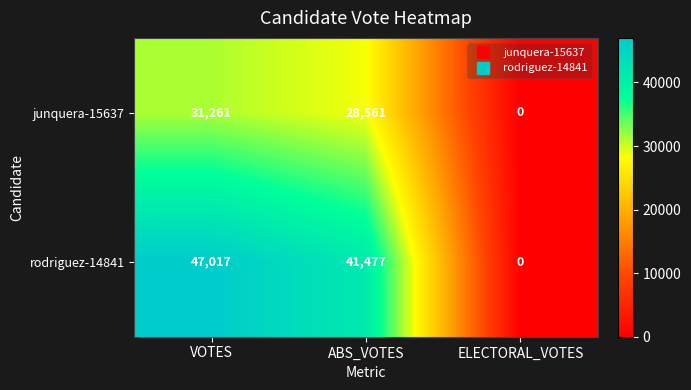

Reading left to right, transcribe all the data shown in this chart.

junquera-15637: VOTES=31261	ABS_VOTES=28561	ELECTORAL_VOTES=0
rodriguez-14841: VOTES=47017	ABS_VOTES=41477	ELECTORAL_VOTES=0